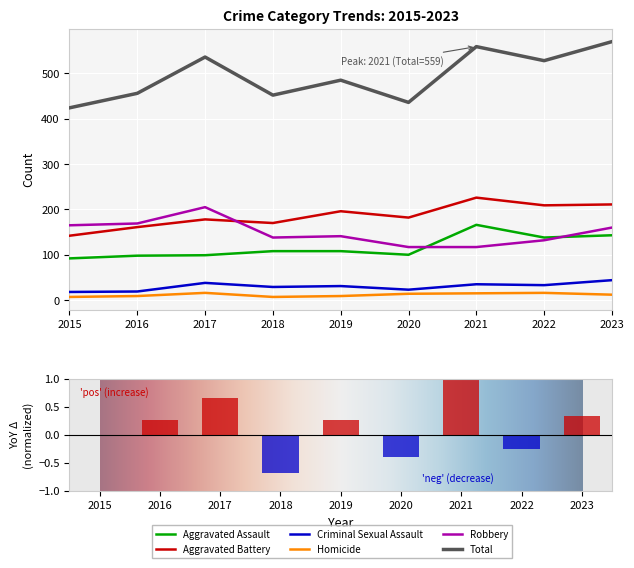

Reading left to right, list all the values displayed in this chart.

Aggravated Assault: 2015=92	2016=98	2017=99	2018=108	2019=108	2020=100	2021=166	2022=138	2023=143
Aggravated Battery: 2015=142	2016=161	2017=178	2018=170	2019=196	2020=182	2021=226	2022=209	2023=211
Criminal Sexual Assault: 2015=18	2016=19	2017=38	2018=29	2019=31	2020=23	2021=35	2022=33	2023=44
Homicide: 2015=7	2016=9	2017=16	2018=7	2019=9	2020=14	2021=15	2022=16	2023=12
Robbery: 2015=165	2016=169	2017=205	2018=138	2019=141	2020=117	2021=117	2022=132	2023=160
Total: 2015=424	2016=456	2017=536	2018=452	2019=485	2020=436	2021=559	2022=528	2023=570